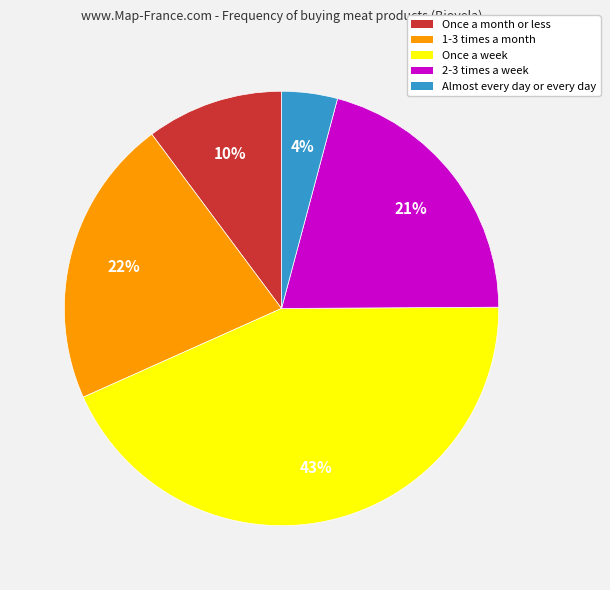

Count the number of slices in the pie.

5